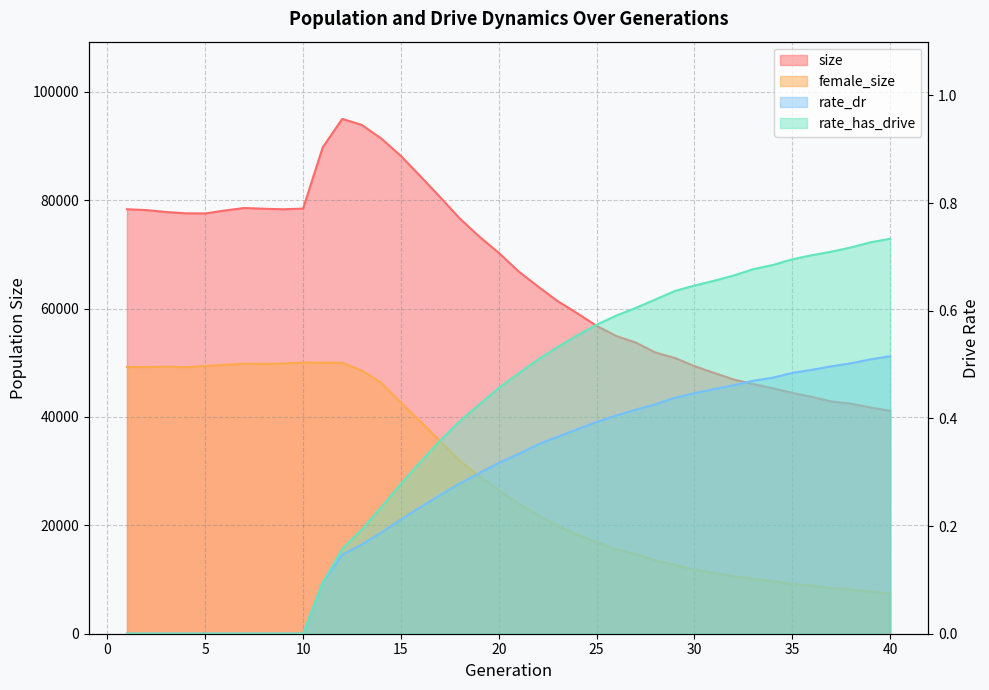

In size, how many points are lower than both neighbors (excluding endpoints)?

2